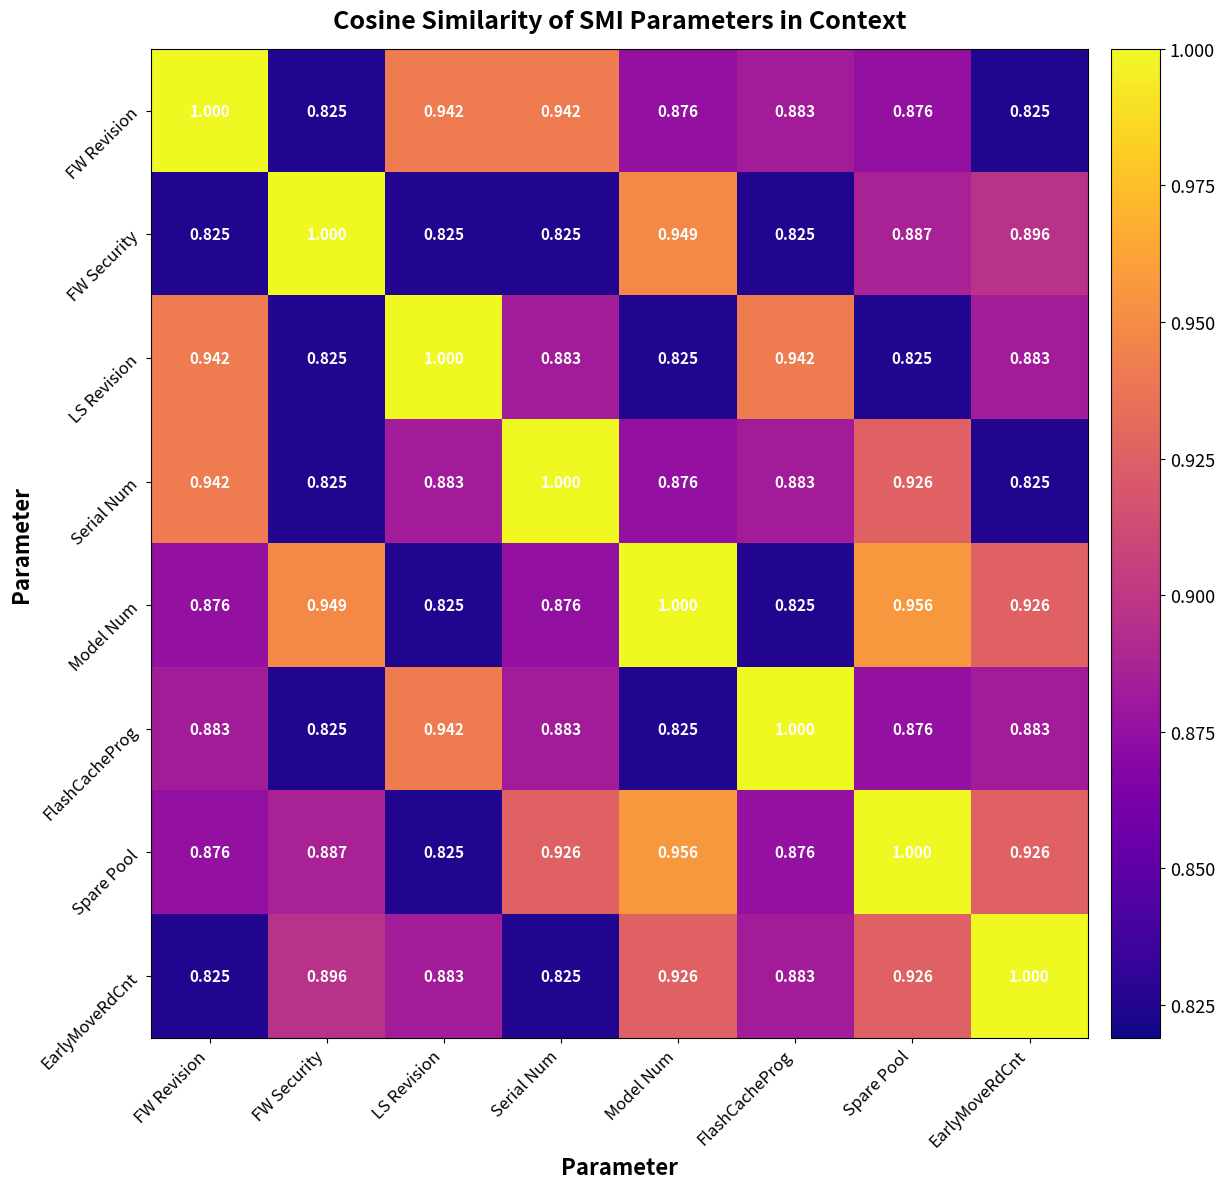

At which category is the sum across all series the highest?

Spare Pool